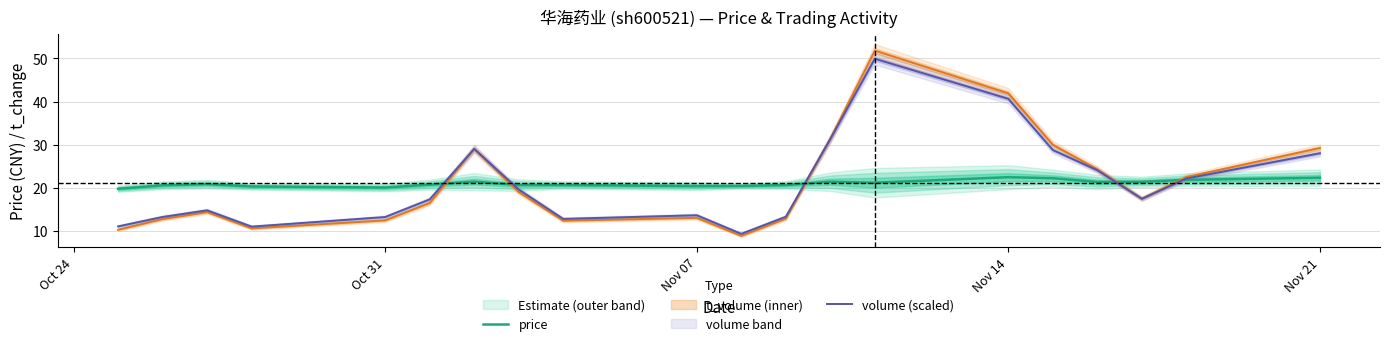

The value of volume (scaled) at Oct 31 is 18.3. True or false?

False